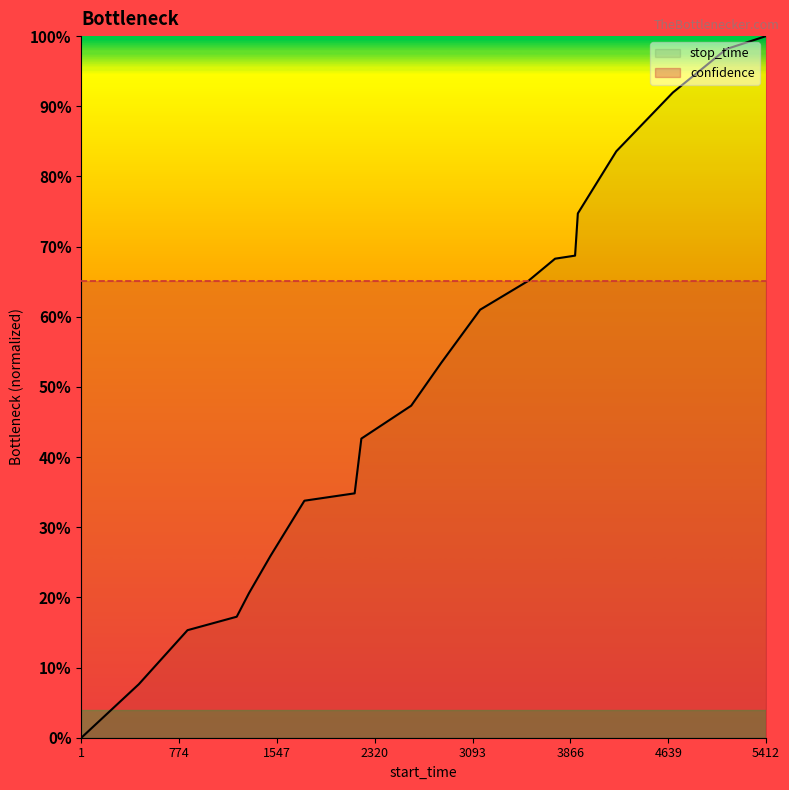

Reading left to right, transcribe all the data shown in this chart.

stop_time: 0.0	0.1	0.2	0.2	0.2	0.3	0.3	0.3	0.4	0.5	0.5	0.6	0.7	0.7	0.7	0.7	0.8	0.9	1.0	1.0
confidence: 0.7	0.7	0.7	0.7	0.7	0.7	0.7	0.7	0.7	0.7	0.7	0.7	0.7	0.7	0.7	0.7	0.7	0.7	0.7	0.7